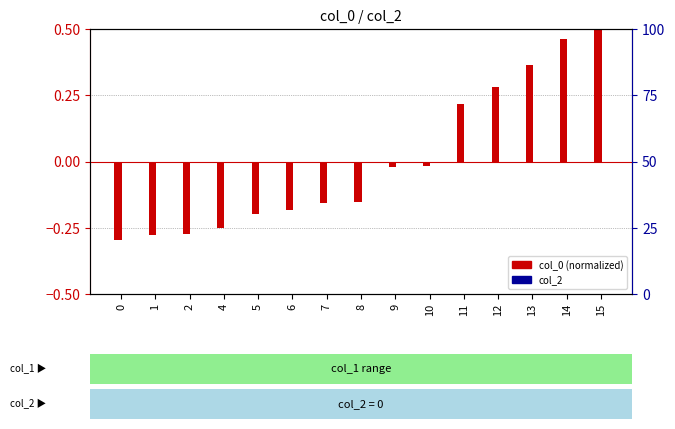

How many values in col_0 (normalized) are above zero?

5